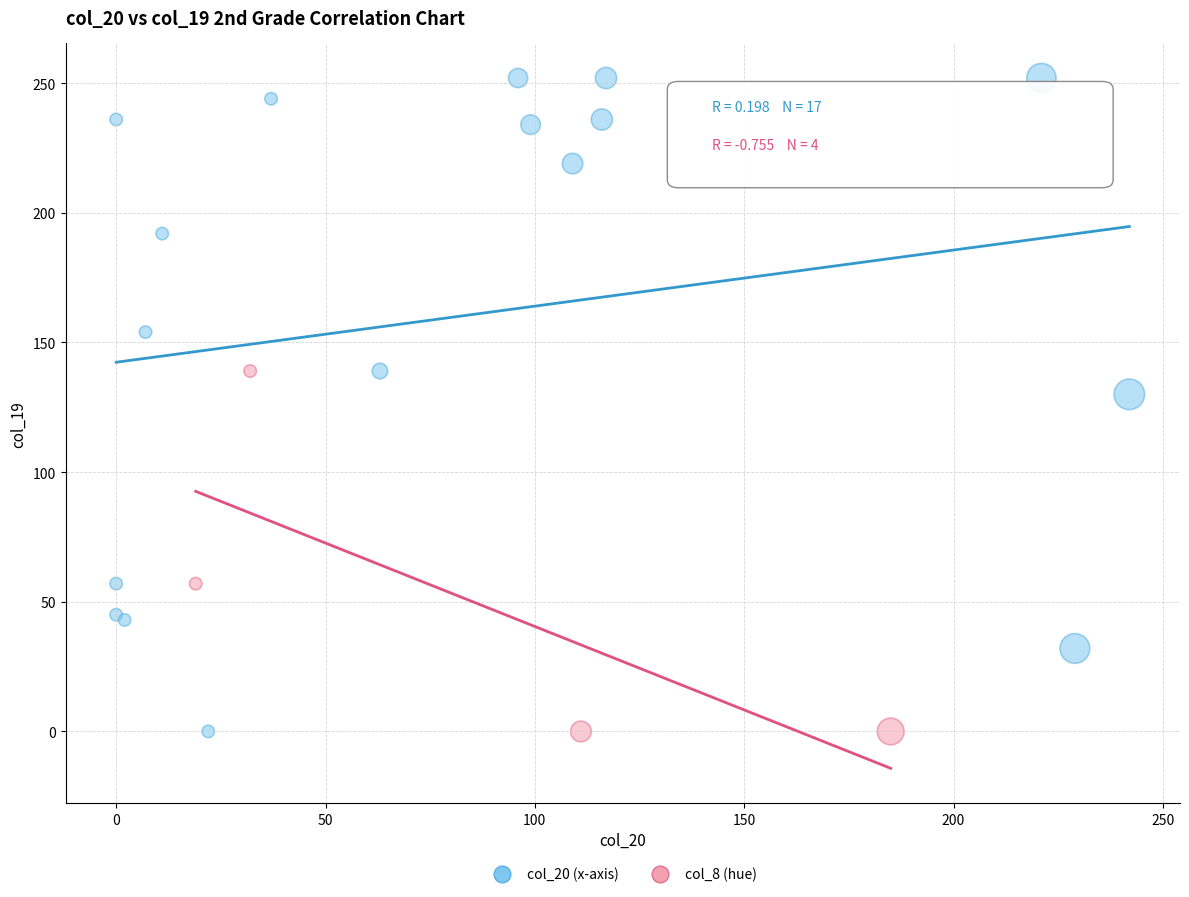

Which series contains the highest Y value?

col_20 (x-axis)